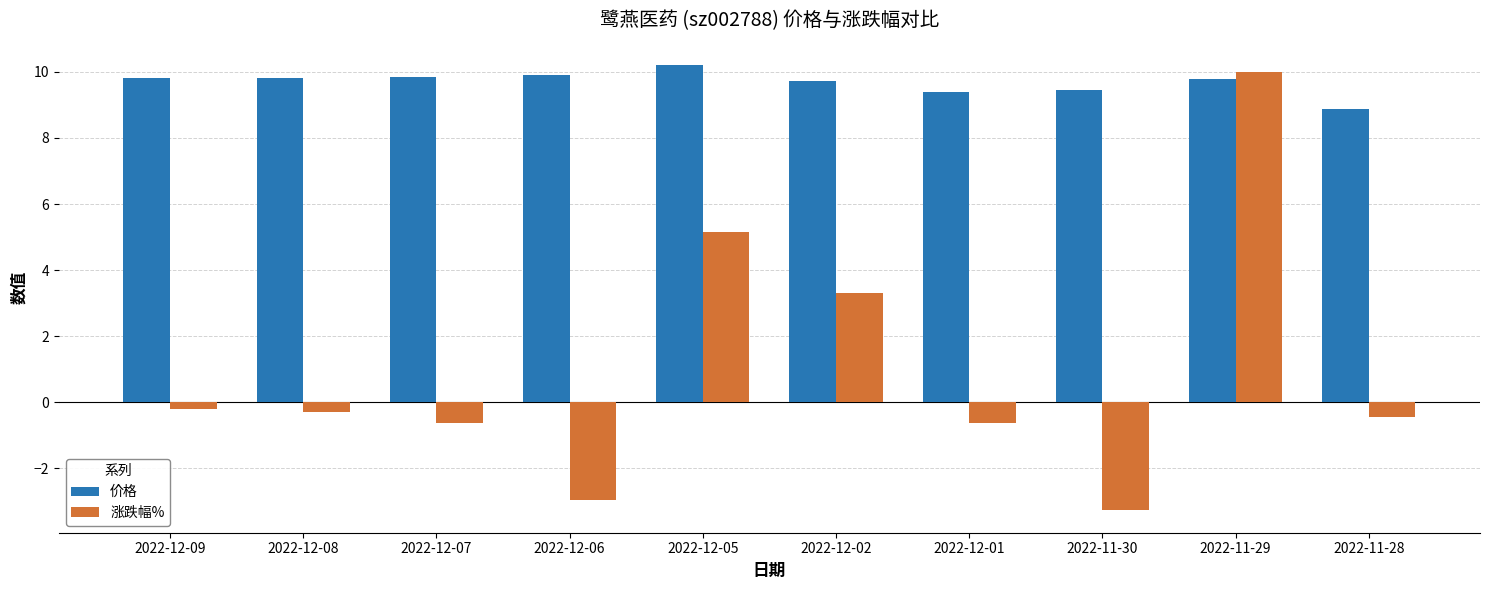

What is the difference between the second highest and minimum values in the 涨跌幅% series?

8.4